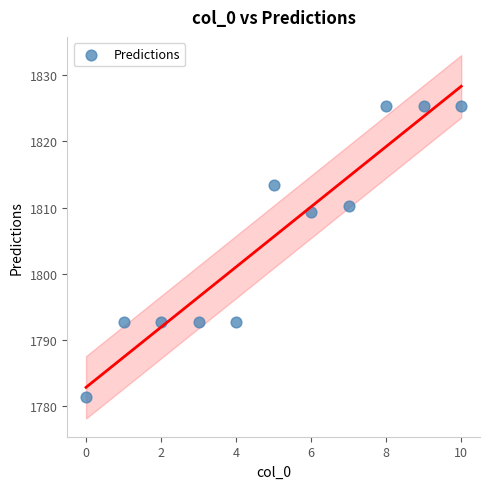

What Y value in the scatter plot is closest to 1803?

1809.3